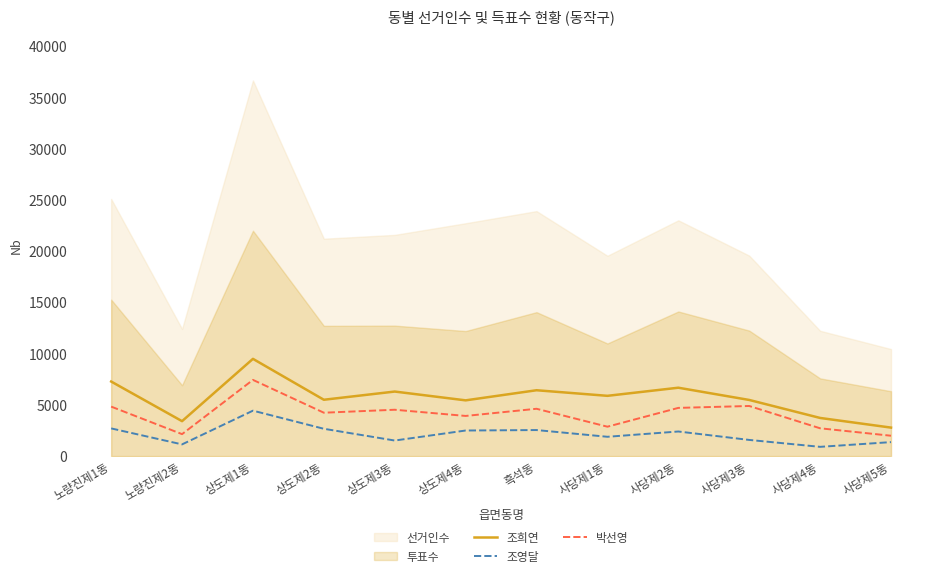

What is the sum of the 조영달 values at 상도제4동 and 사당제3동?

4077